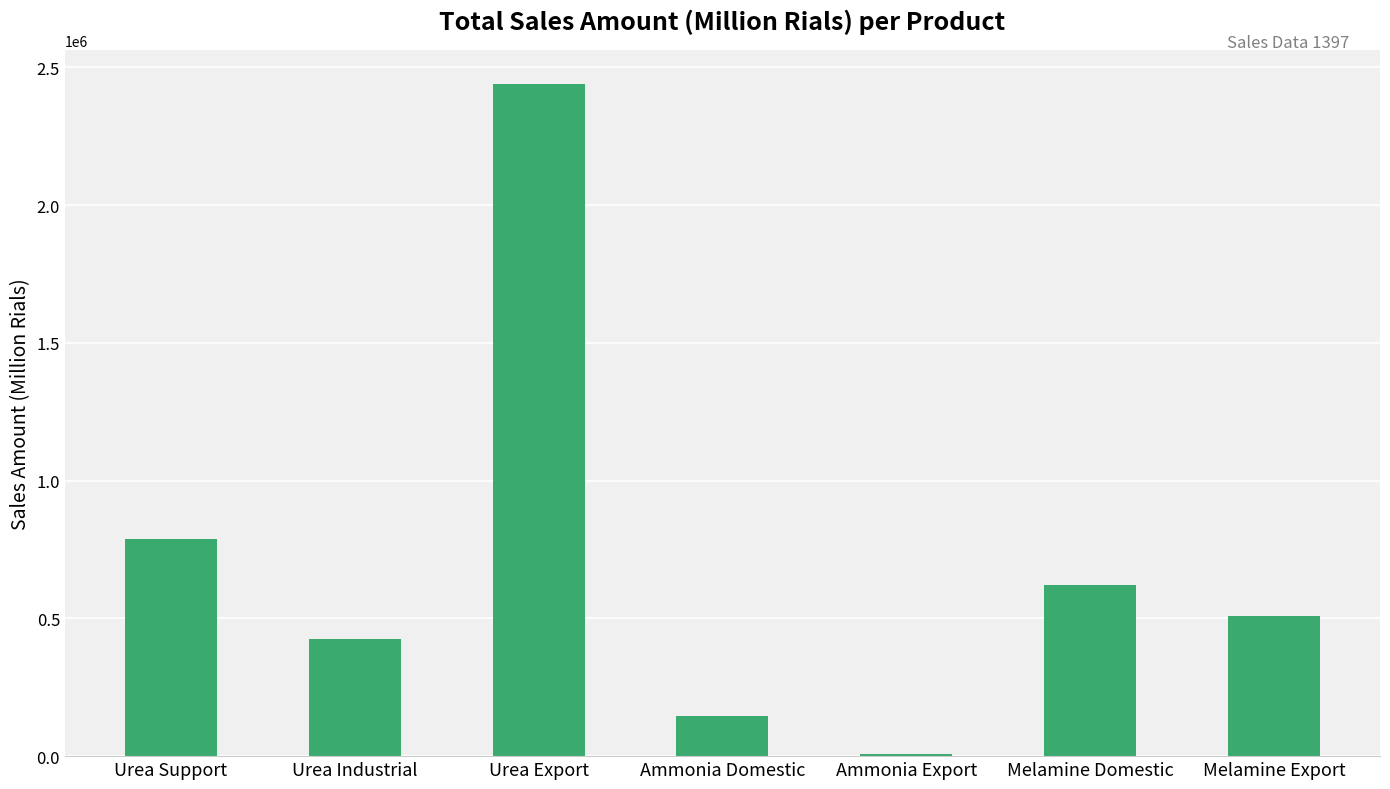

Where is the data nearest to the value 1223192?

Urea Support